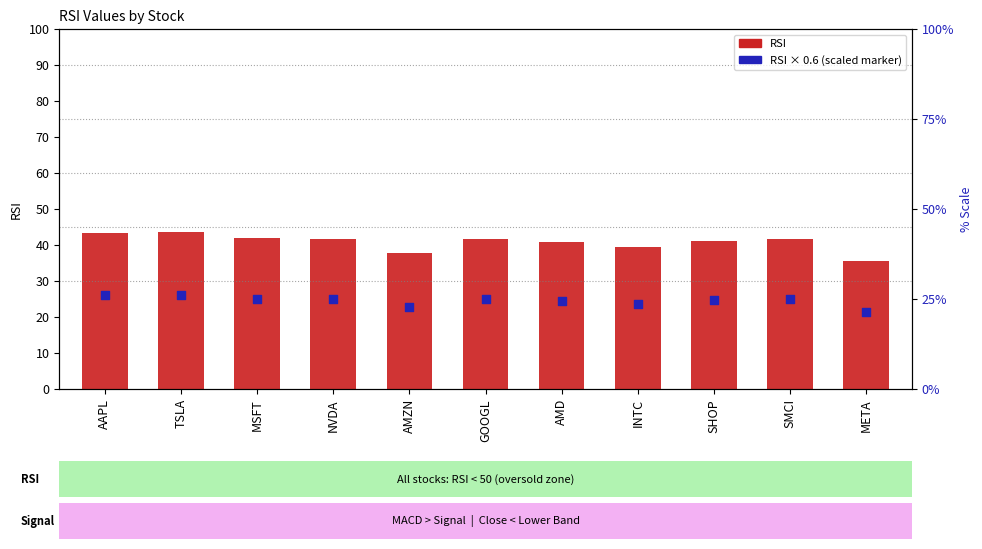

Which series contains the lowest Y value?

RSI × 0.6 (scaled marker)